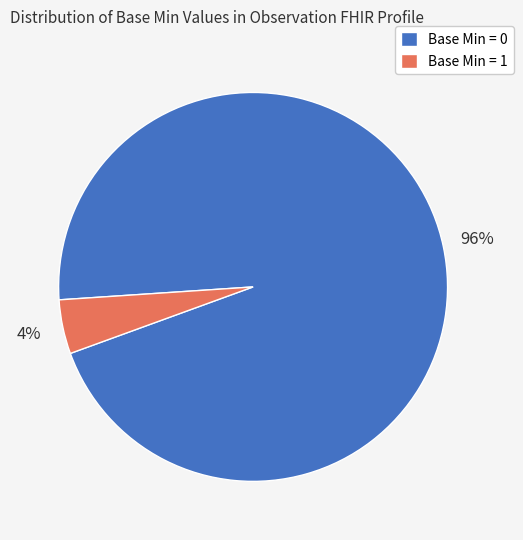

True or false: Base Min = 1 accounts for 4% of the total.

True